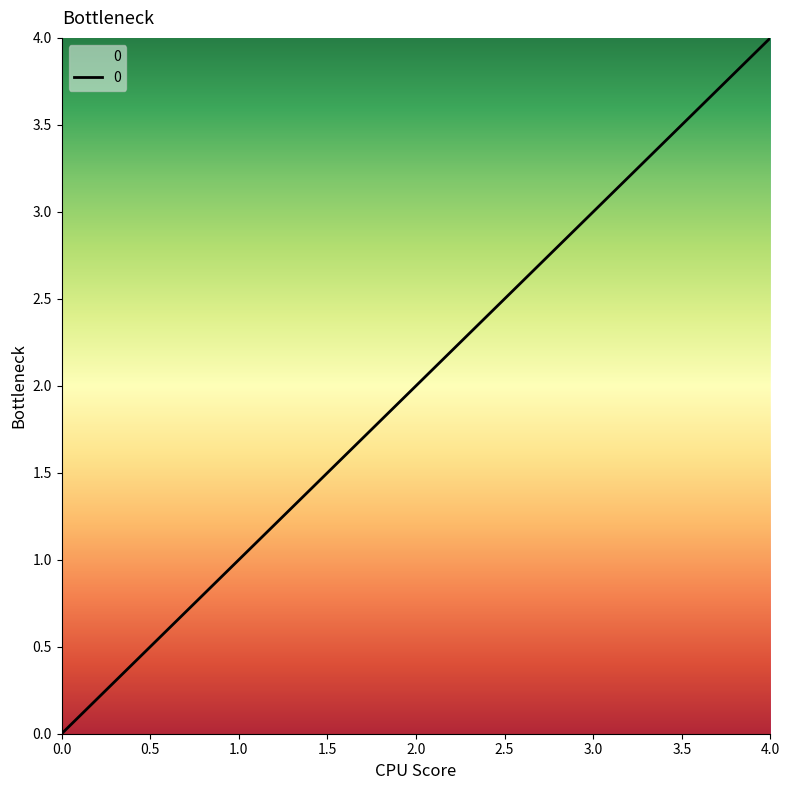

How many categories are shown in the chart?

5